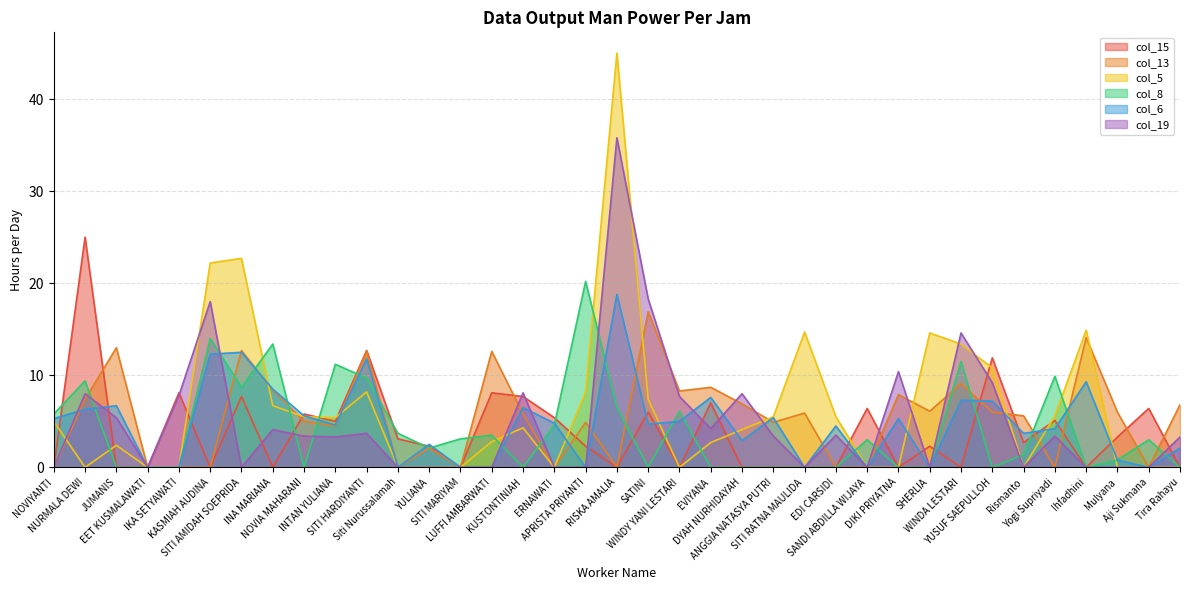

At which category is the sum across all series the highest?

RISKA AMALIA